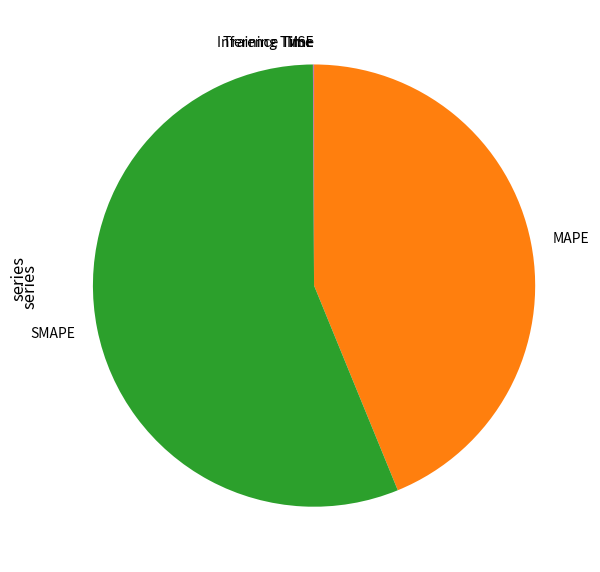

The MAPE slice represents 44% of the pie. True or false?

True